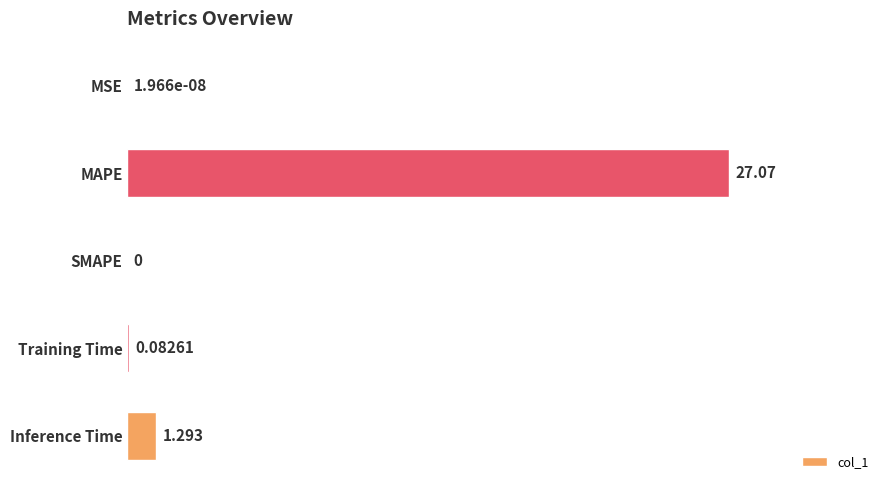

Which has a higher value, Training Time or MSE?

Training Time